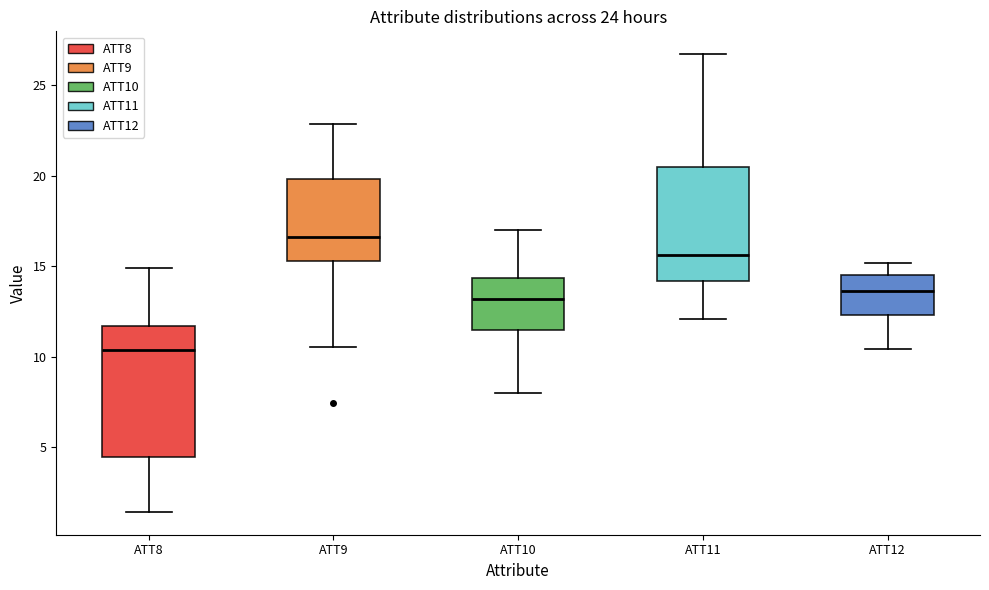

Reading left to right, read every box against the y-axis: the position of its median line, the range the box covers, and the ends of its whiskers. The values are not printed on the chart, so give them approximately, as read against the axis.

ATT8: median 10.5, box 4.5 to 11.5, whiskers 1.5 to 15.0
ATT9: median 16.5, box 15.5 to 20.0, whiskers 10.5 to 23.0
ATT10: median 13.0, box 11.5 to 14.5, whiskers 8.0 to 17.0
ATT11: median 15.5, box 14.0 to 20.5, whiskers 12.0 to 26.5
ATT12: median 13.5, box 12.5 to 14.5, whiskers 10.5 to 15.0